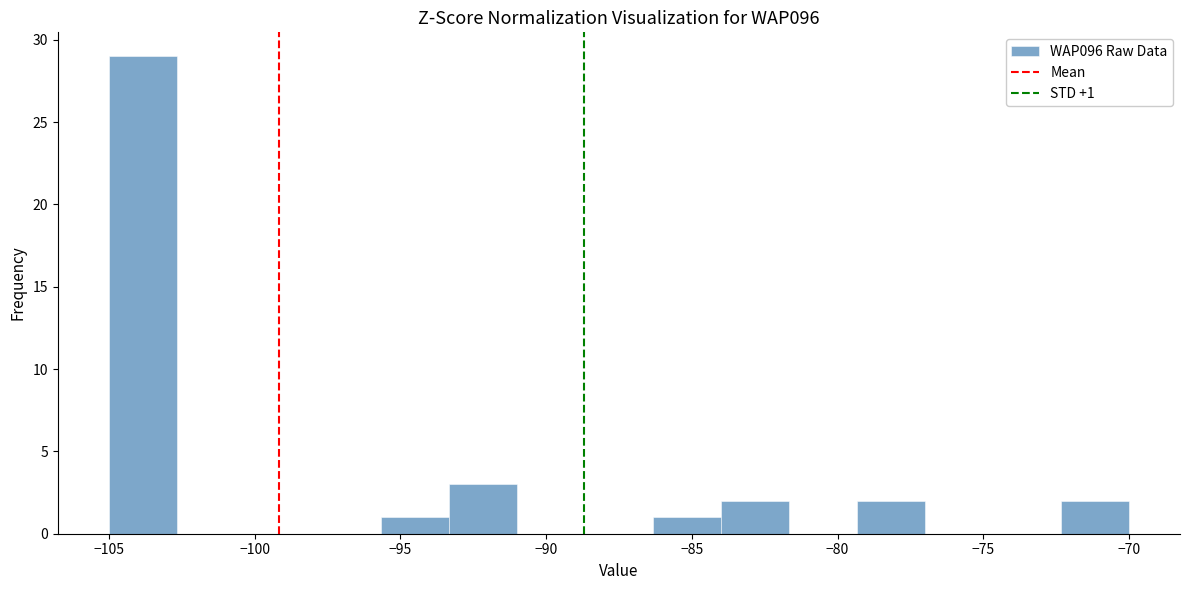

Over which range of the x-axis is the bar tallest?

-105.0 to -102.5